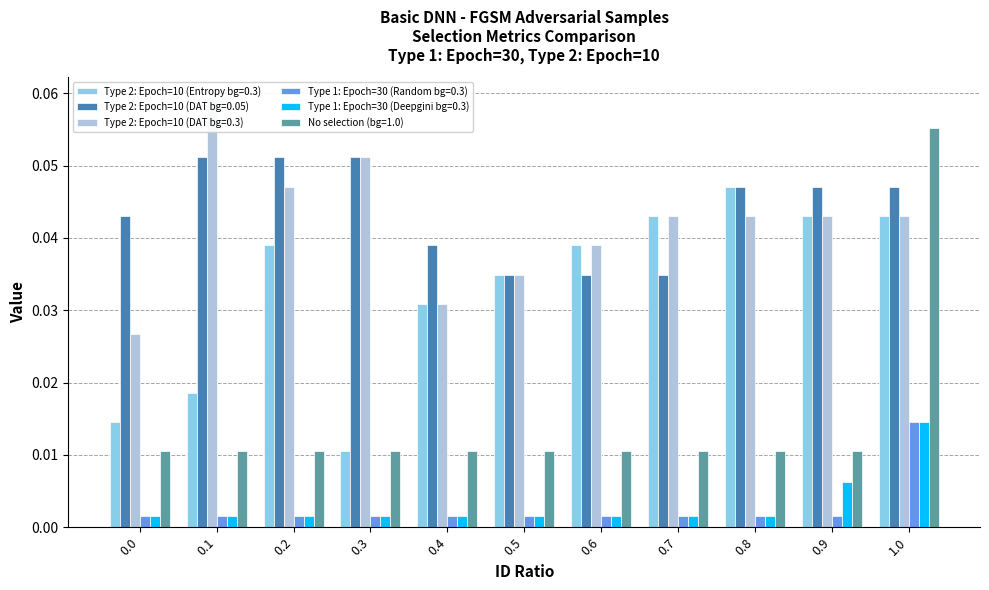

List the series in order of their peak value, highest first.

Type 2: Epoch=10 (DAT bg=0.3), No selection (bg=1.0), Type 2: Epoch=10 (DAT bg=0.05), Type 2: Epoch=10 (Entropy bg=0.3), Type 1: Epoch=30 (Random bg=0.3), Type 1: Epoch=30 (Deepgini bg=0.3)